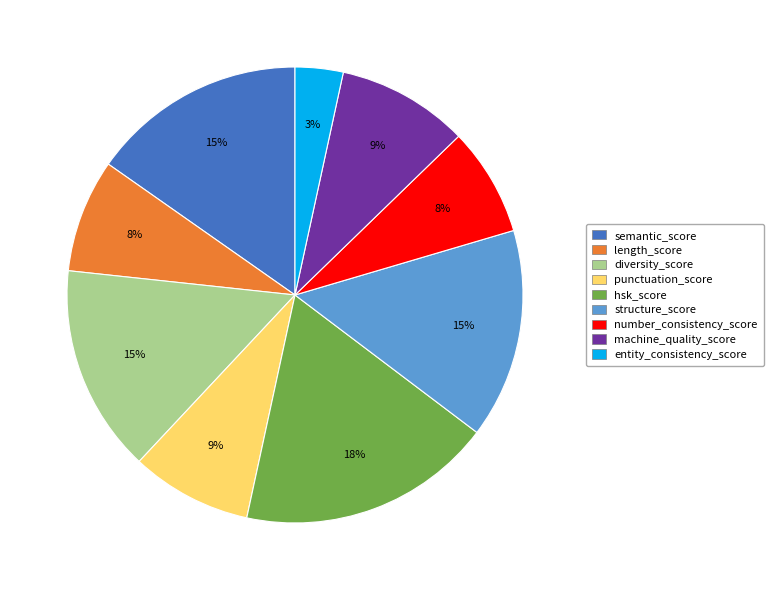

To the nearest percent, what is the difference between the machine_quality_score and entity_consistency_score slice percentages?

6%